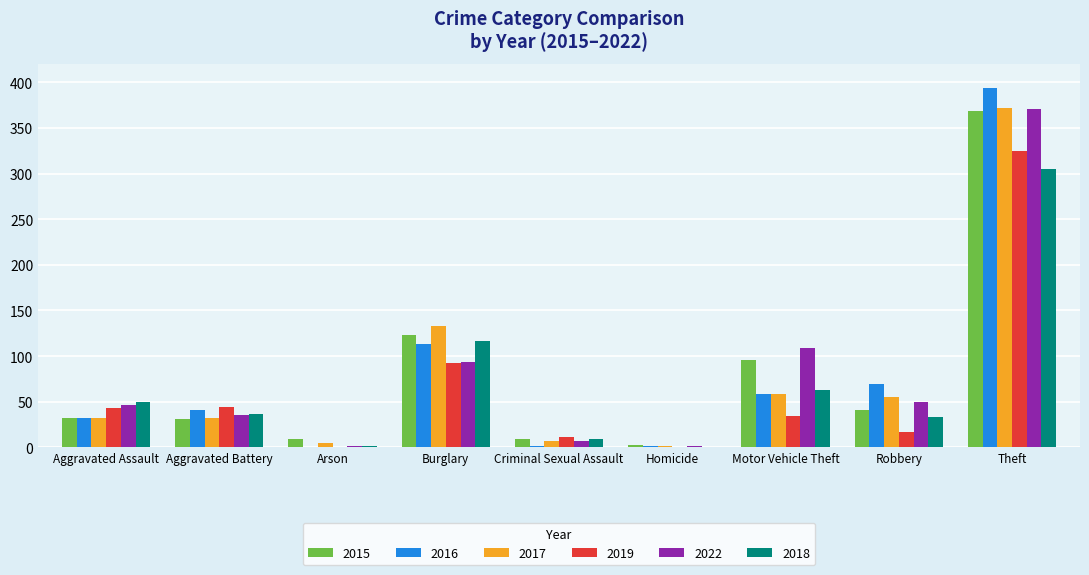

True or false: 2015 has a value of 38 at Burglary.

False